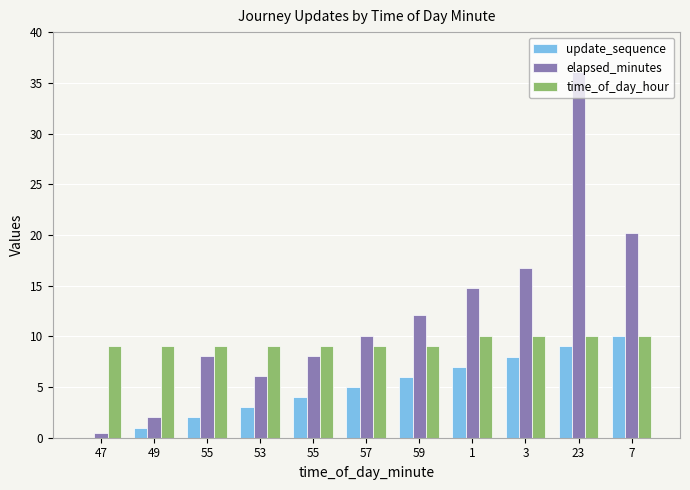

Is it true that elapsed_minutes equals 16.8 at 3?

True